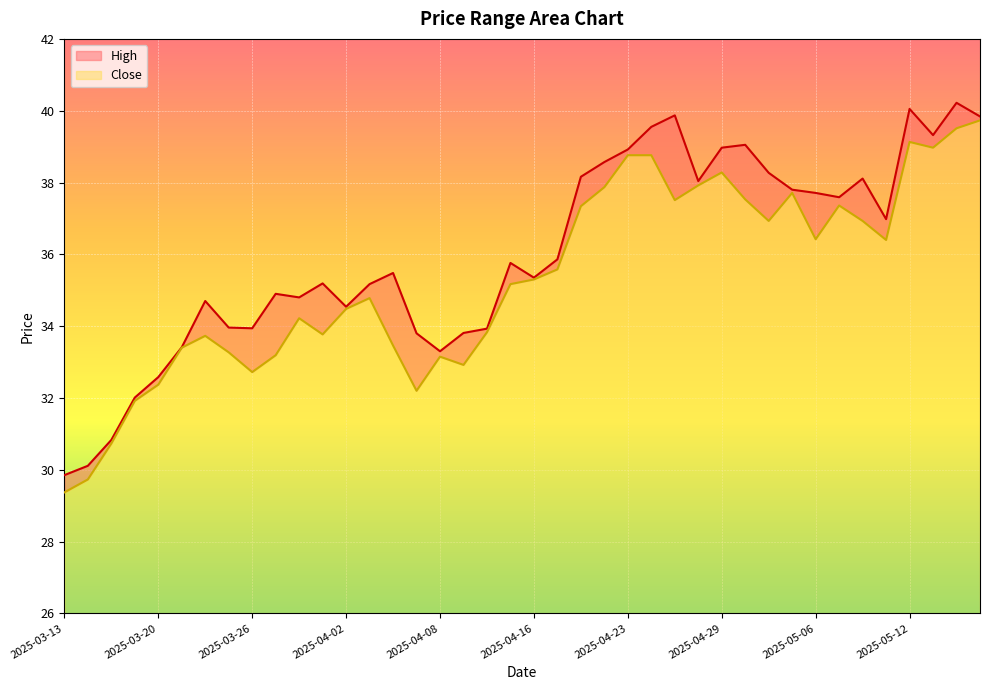

The High series shows 37.8 at 2025-05-05. True or false?

True